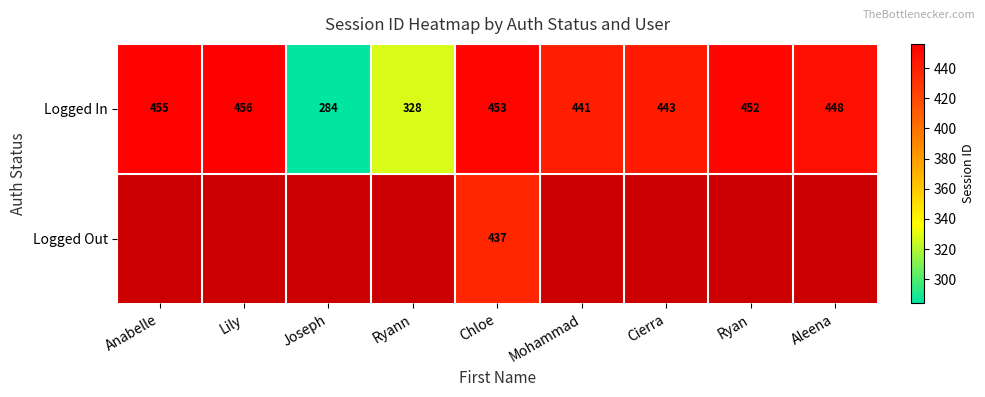

List the labels in order of Logged In value, smallest first.

Joseph, Ryann, Mohammad, Cierra, Aleena, Ryan, Chloe, Anabelle, Lily